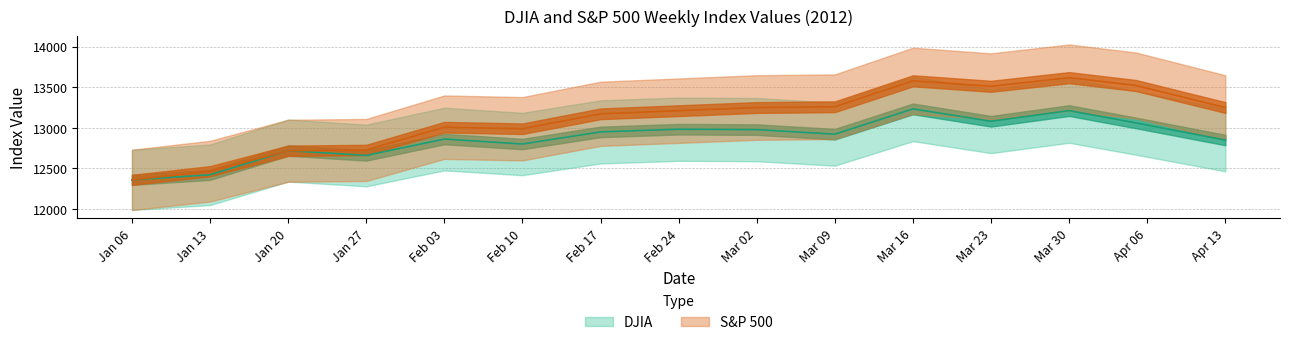

What is the difference between the second highest and second lowest values in the S&P series?

1112.2